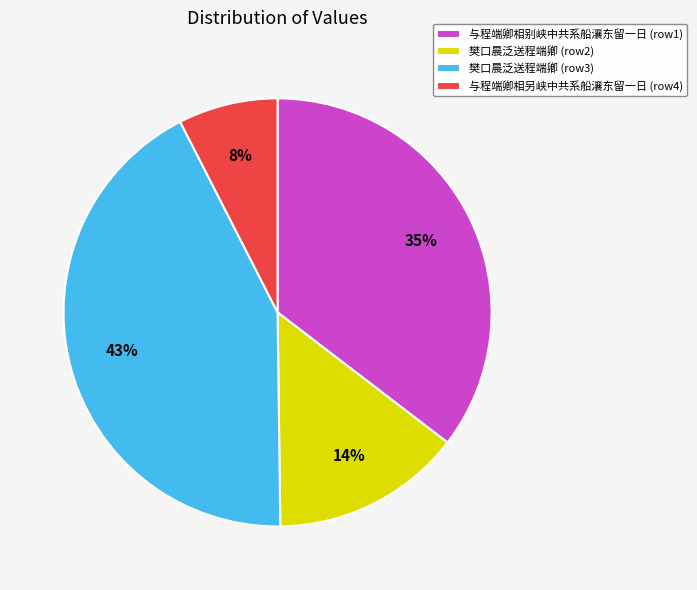

Is it true that 樊口晨泛送程端卿 (row3) is 32% of the pie?

False